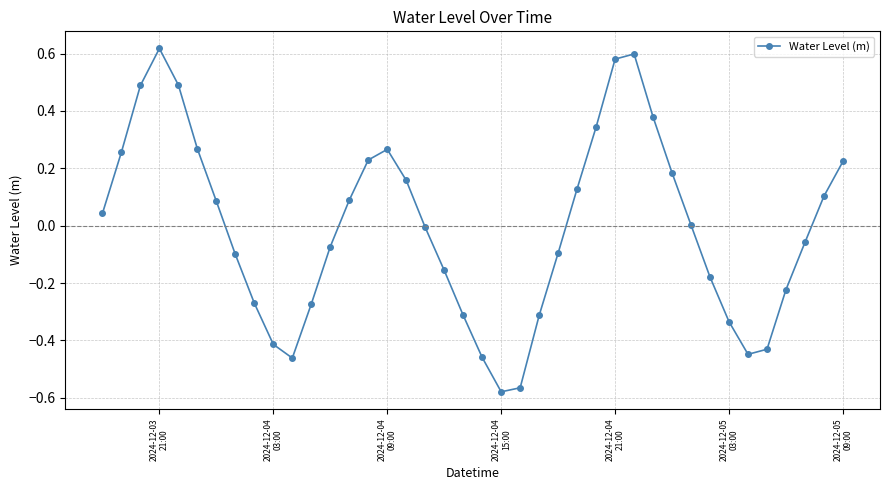

What is the difference between the maximum and minimum values?

1.2